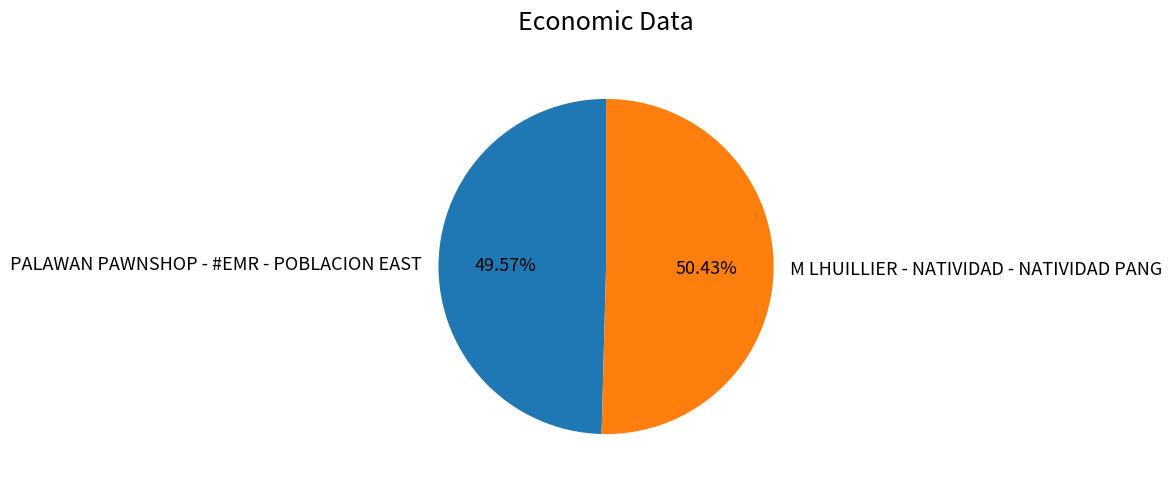

How many segments does this pie chart have?

2